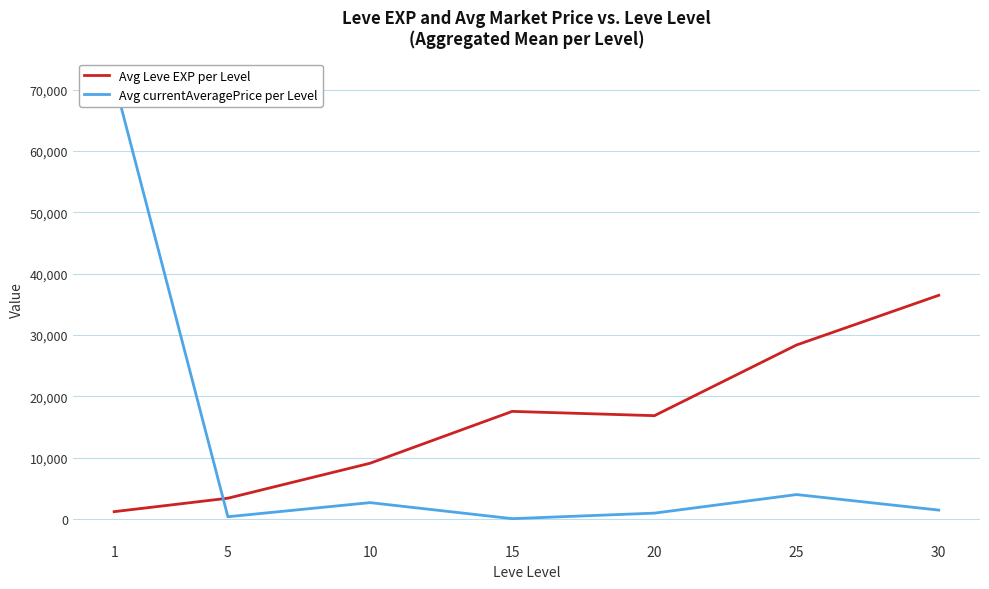

How many times do Avg Leve EXP per Level and Avg currentAveragePrice per Level cross each other?

1